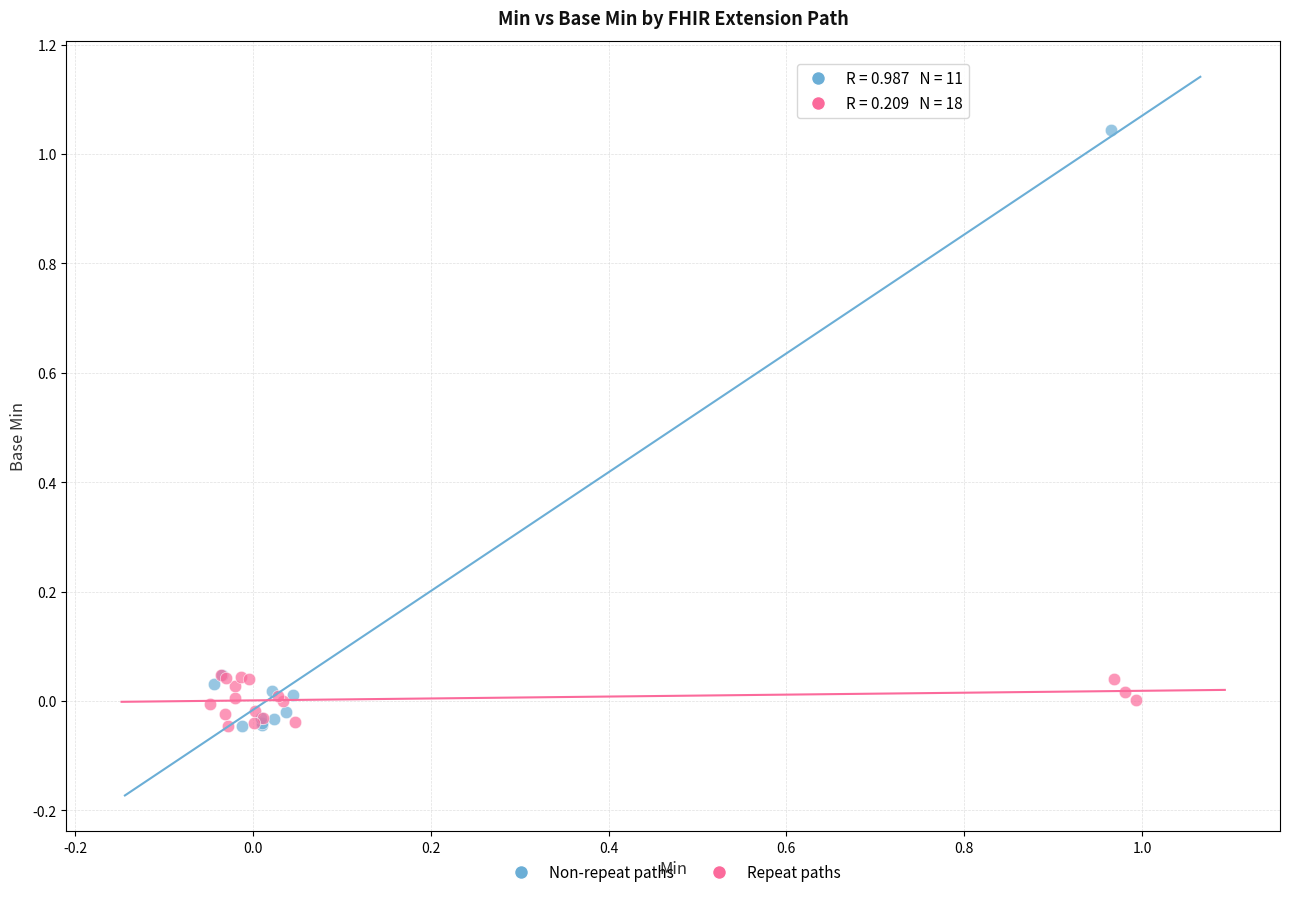

Which series has the largest Y range (max minus min)?

Non-repeat paths